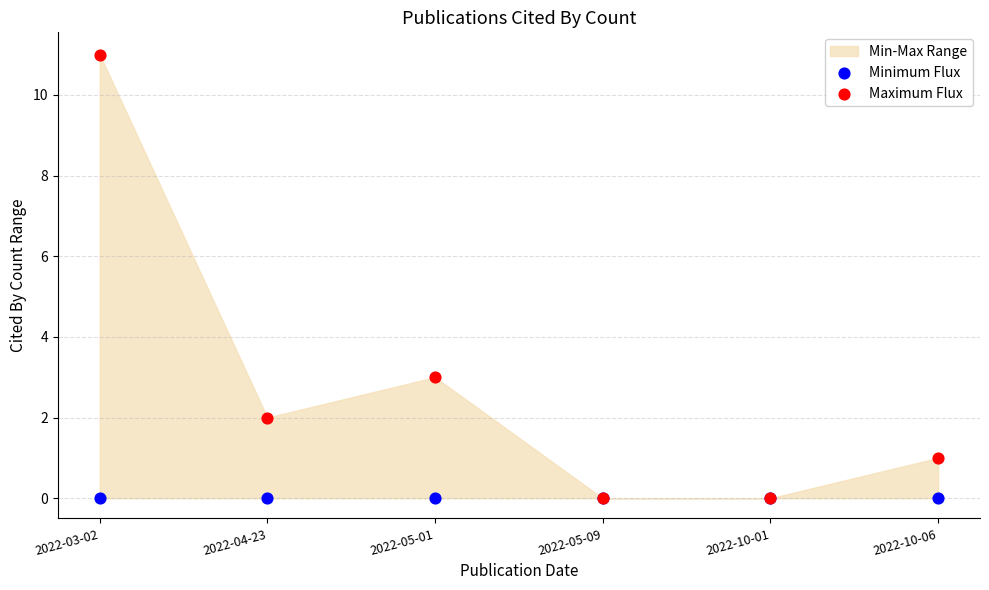

Across all series, what Y value is closest to 5?

3